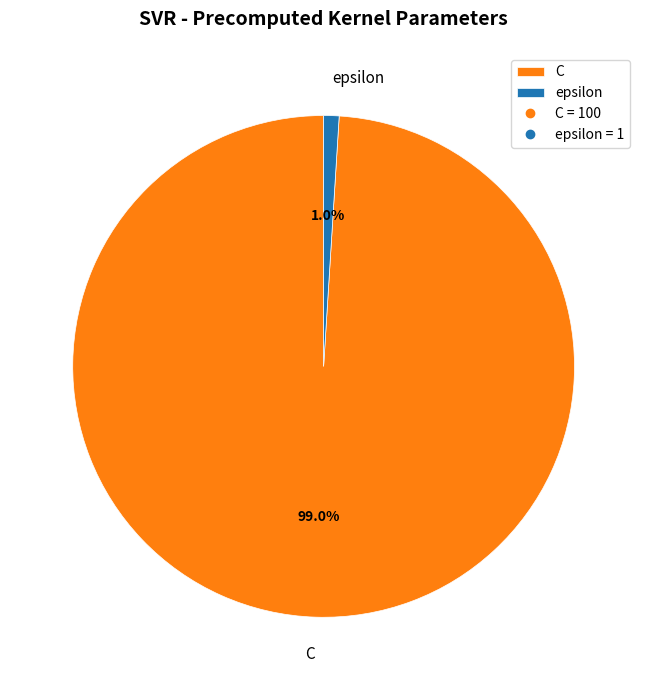

To the nearest percent, what percentage of the pie is epsilon?

1%